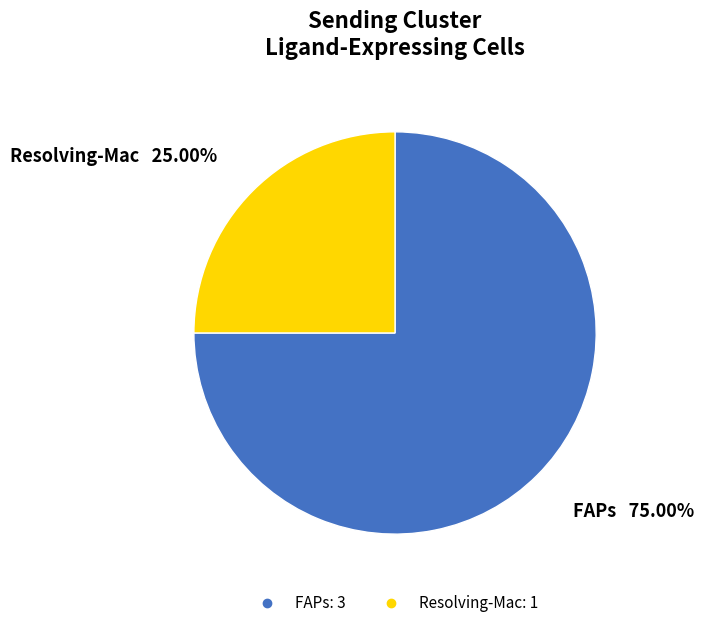

Is it true that FAPs is 85% of the pie?

False